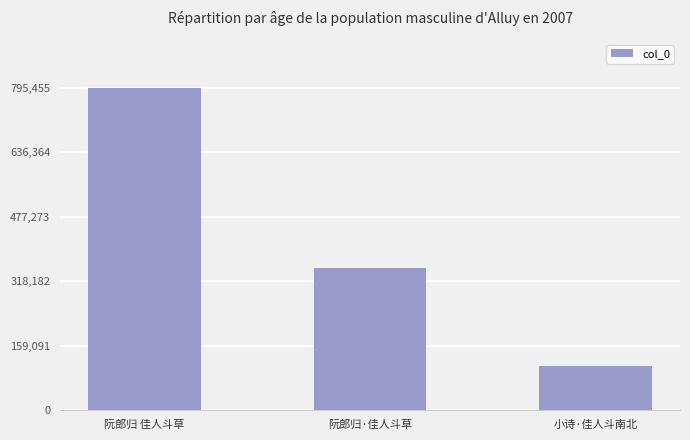

What is the sum of all values?

1253989